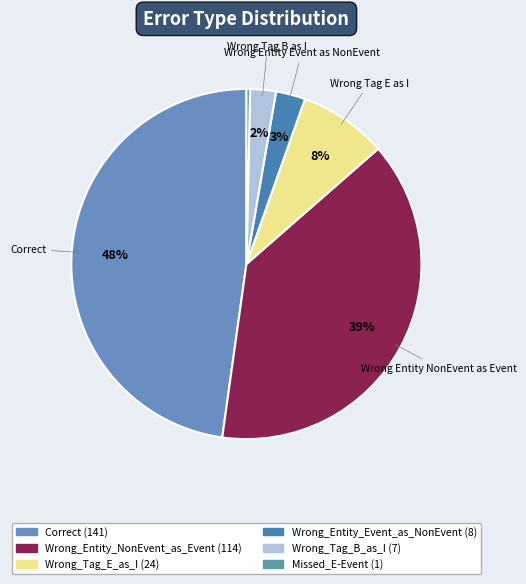

To the nearest percent, what portion does Wrong_Entity_Event_as_NonEvent represent?

3%